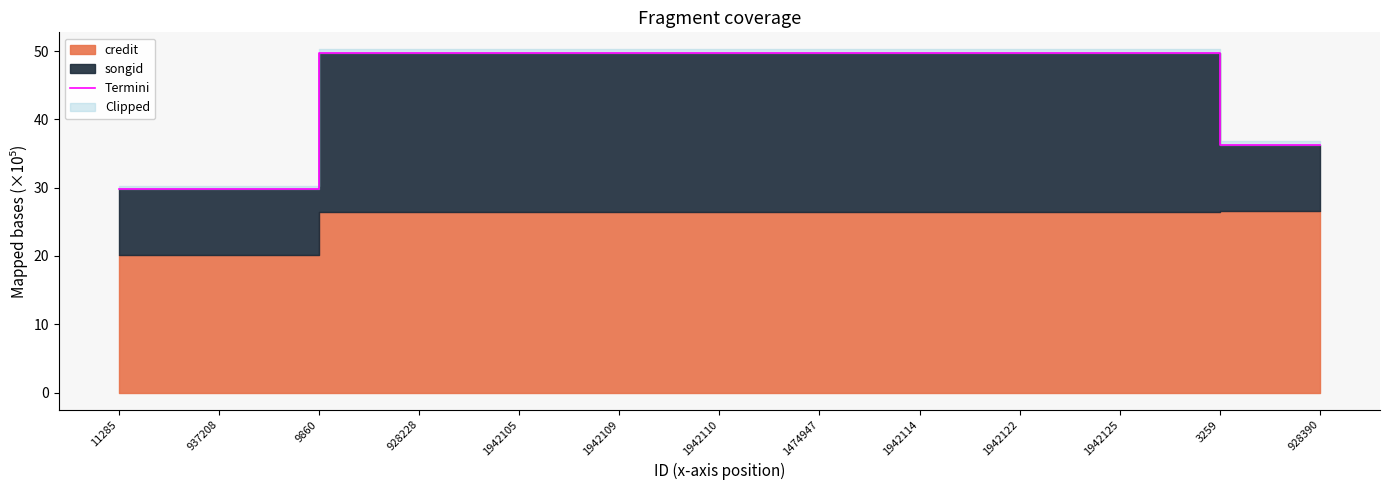

What position from the left is 1942110?

7